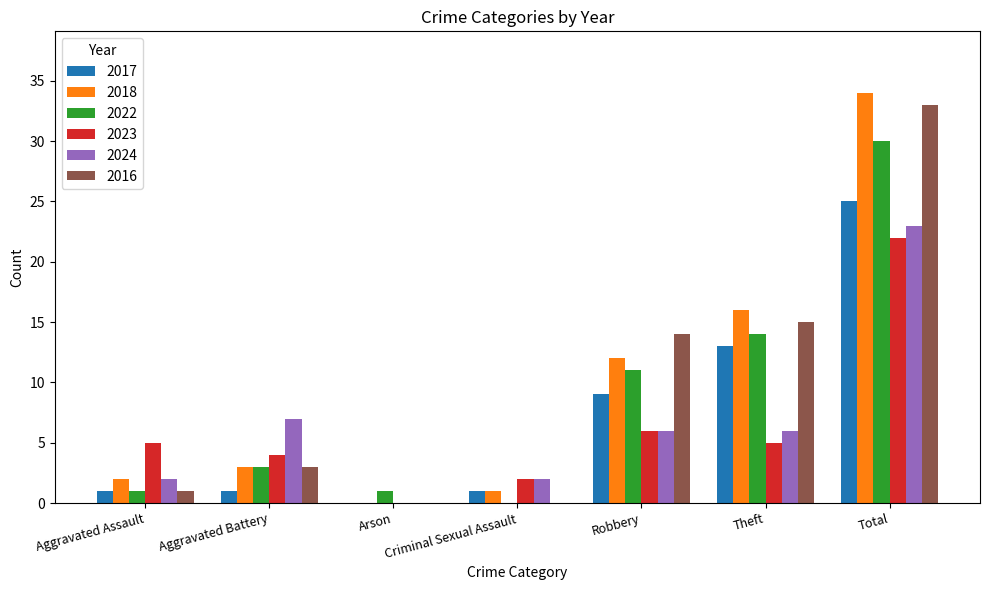

Is it true that 2018 equals 34 at Total?

True